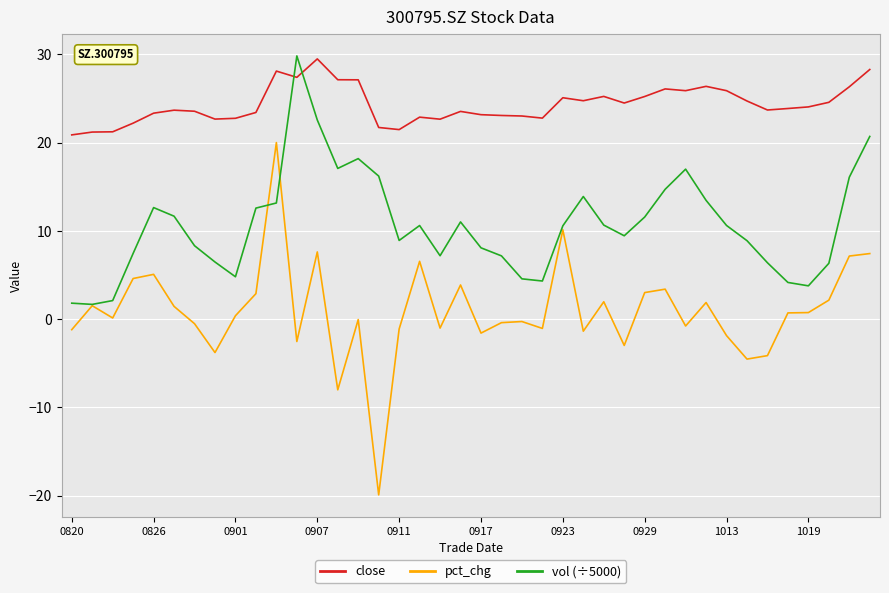

List the series in order of their overall mean, lowest first.

pct_chg, vol (÷5000), close